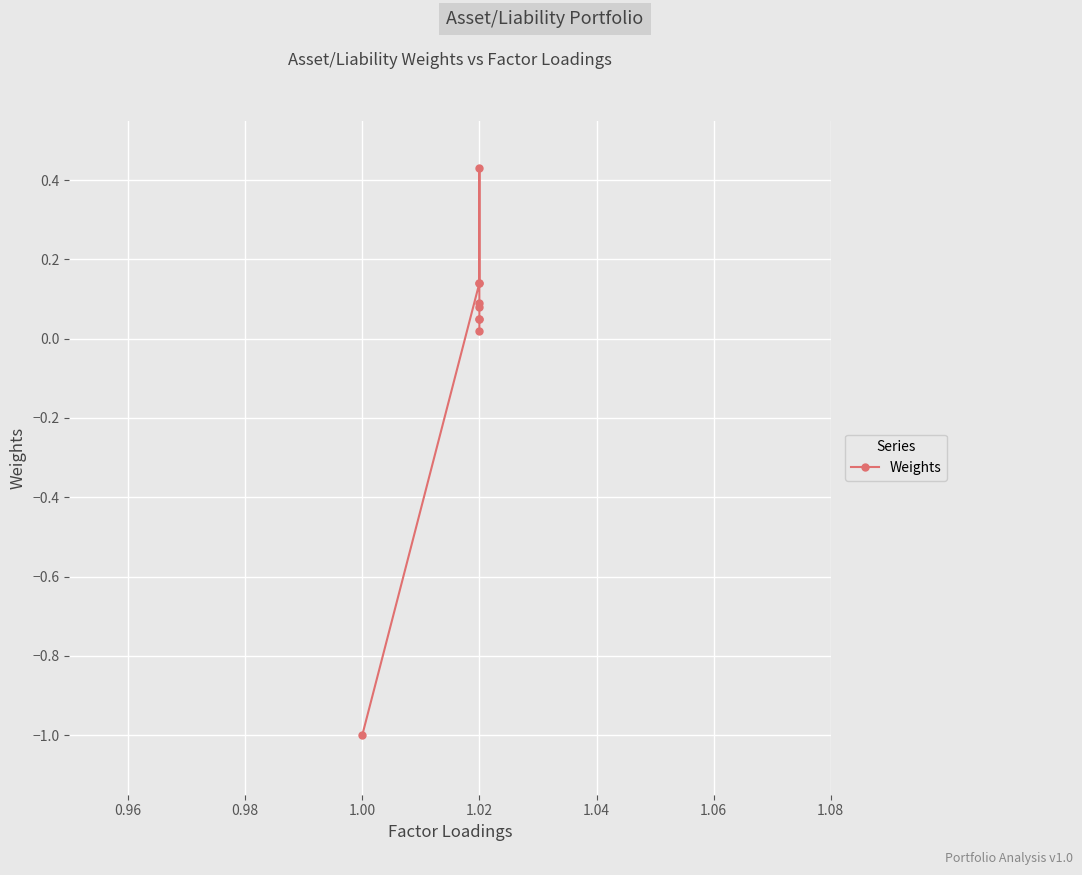

Reading right to left, list all the values displayed in this chart.

0.0	0.1	0.1	0.1	0.1	0.4	0.1	0.1	-1.0